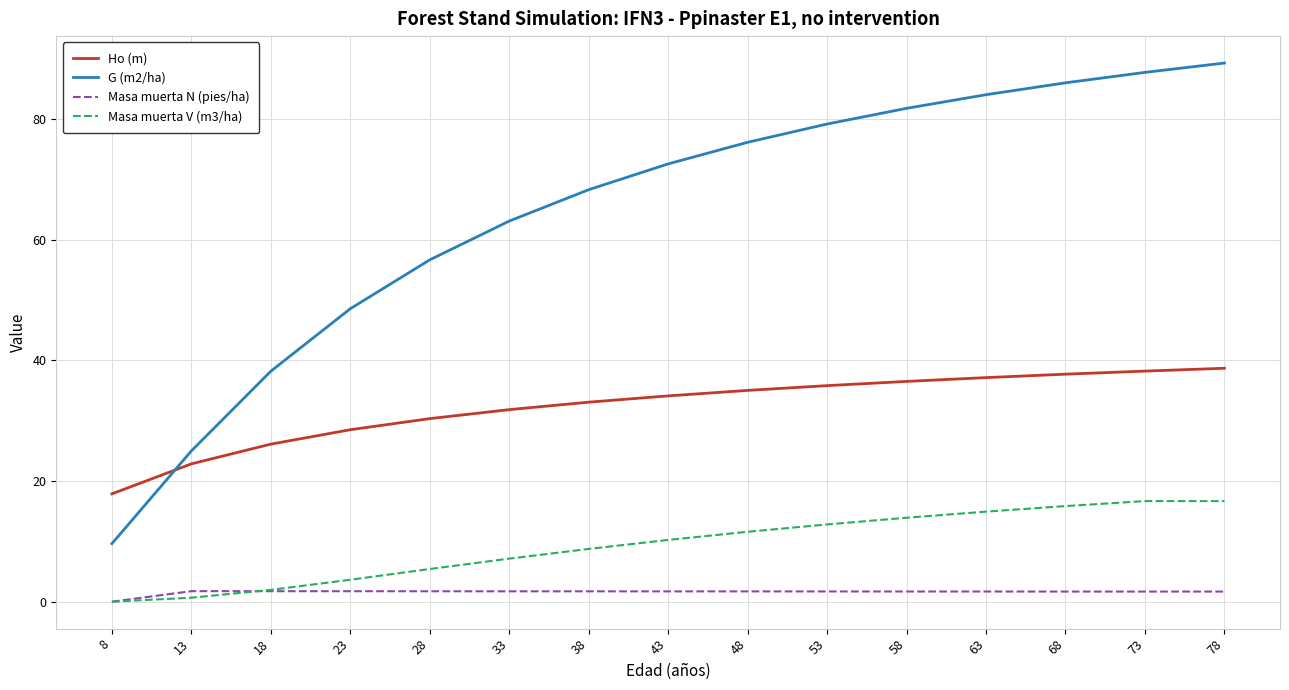

At how many categories does at least one series exceed 59?

10